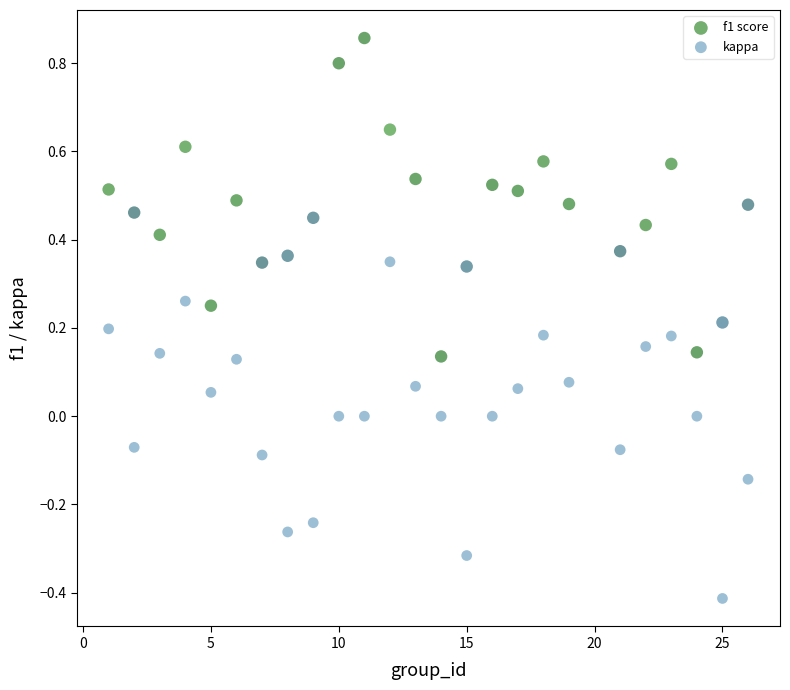

Across all data points, what is the range of X values (max minus min)?

25.0